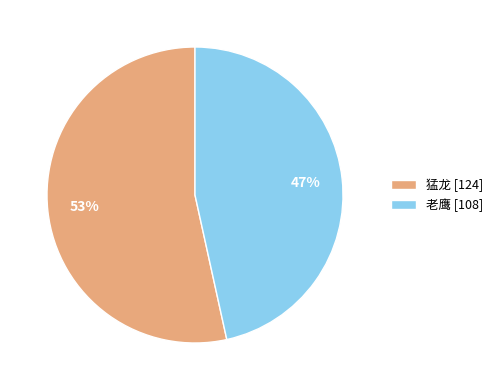

The 猛龙 slice represents 53% of the pie. True or false?

True